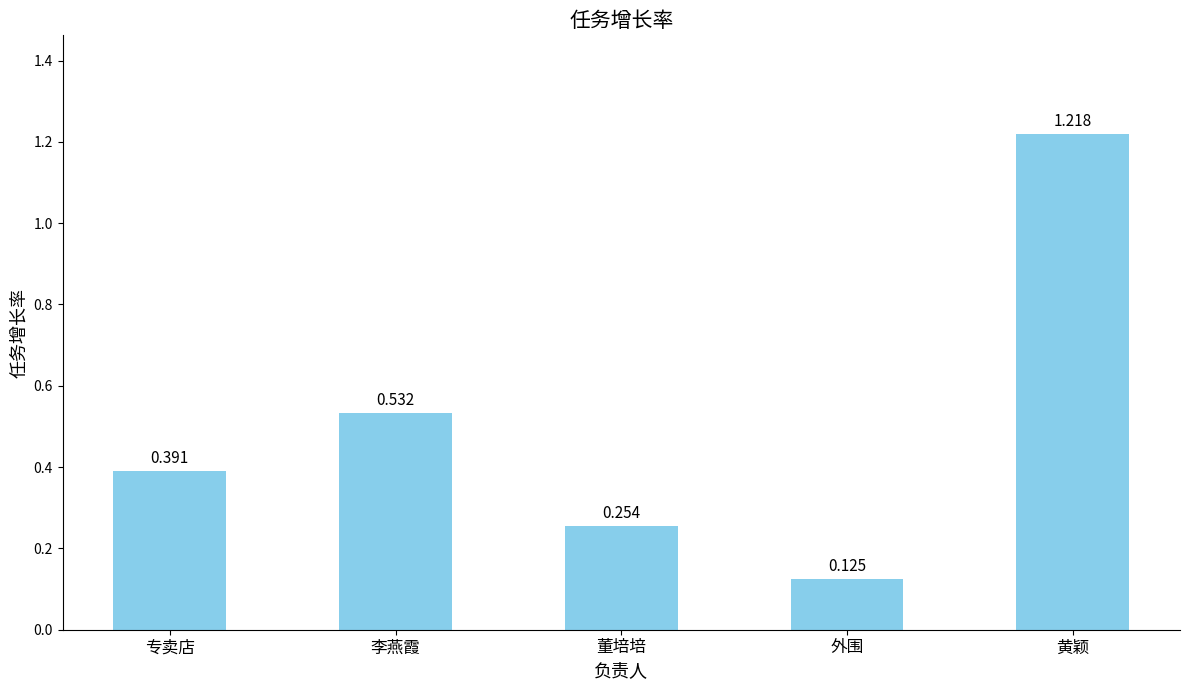

What is the label of the 1st bar from the right?

黄颖